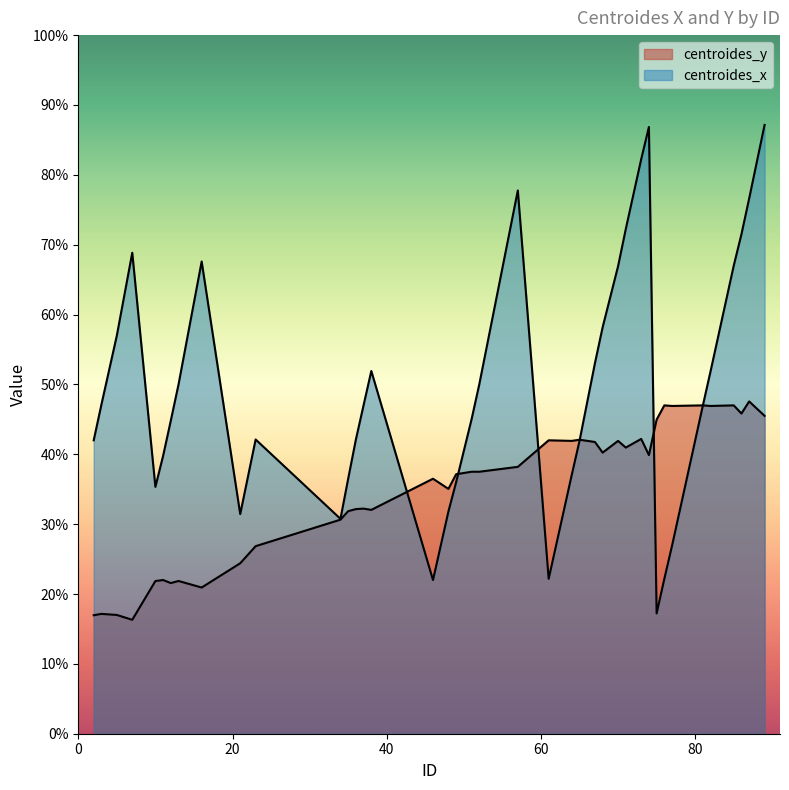

What is the minimum value for centroides_y?

16.3